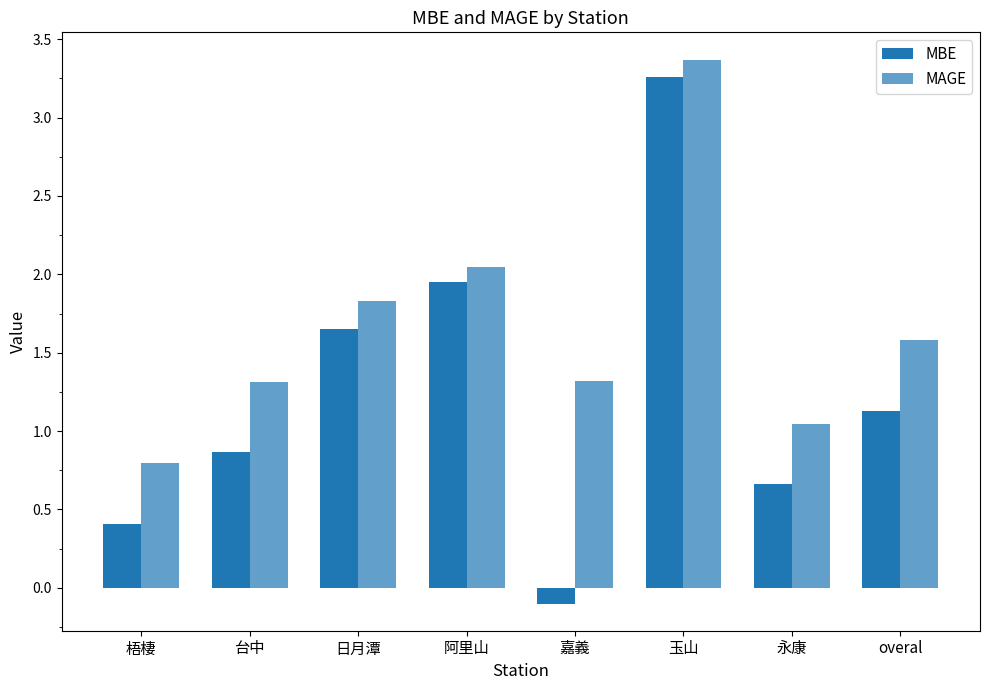

Reading left to right, what are all the values shown in this chart?

MBE: 0.4	0.9	1.7	2.0	-0.1	3.3	0.7	1.1
MAGE: 0.8	1.3	1.8	2.0	1.3	3.4	1.0	1.6